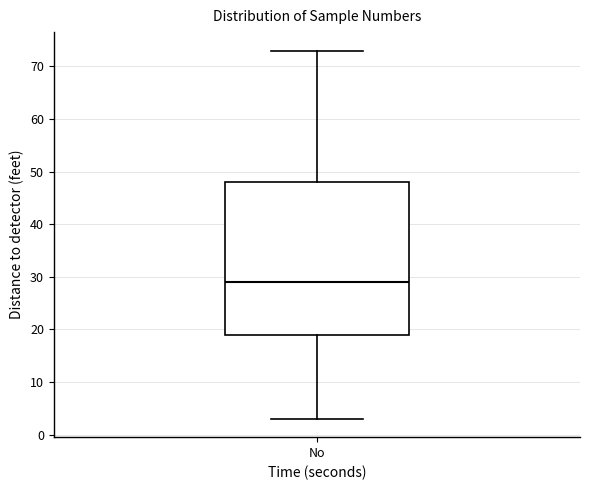

Where does the median line of the box for No sit on the y-axis? The values are not printed on the chart, so give them approximately, as read against the axis.

29